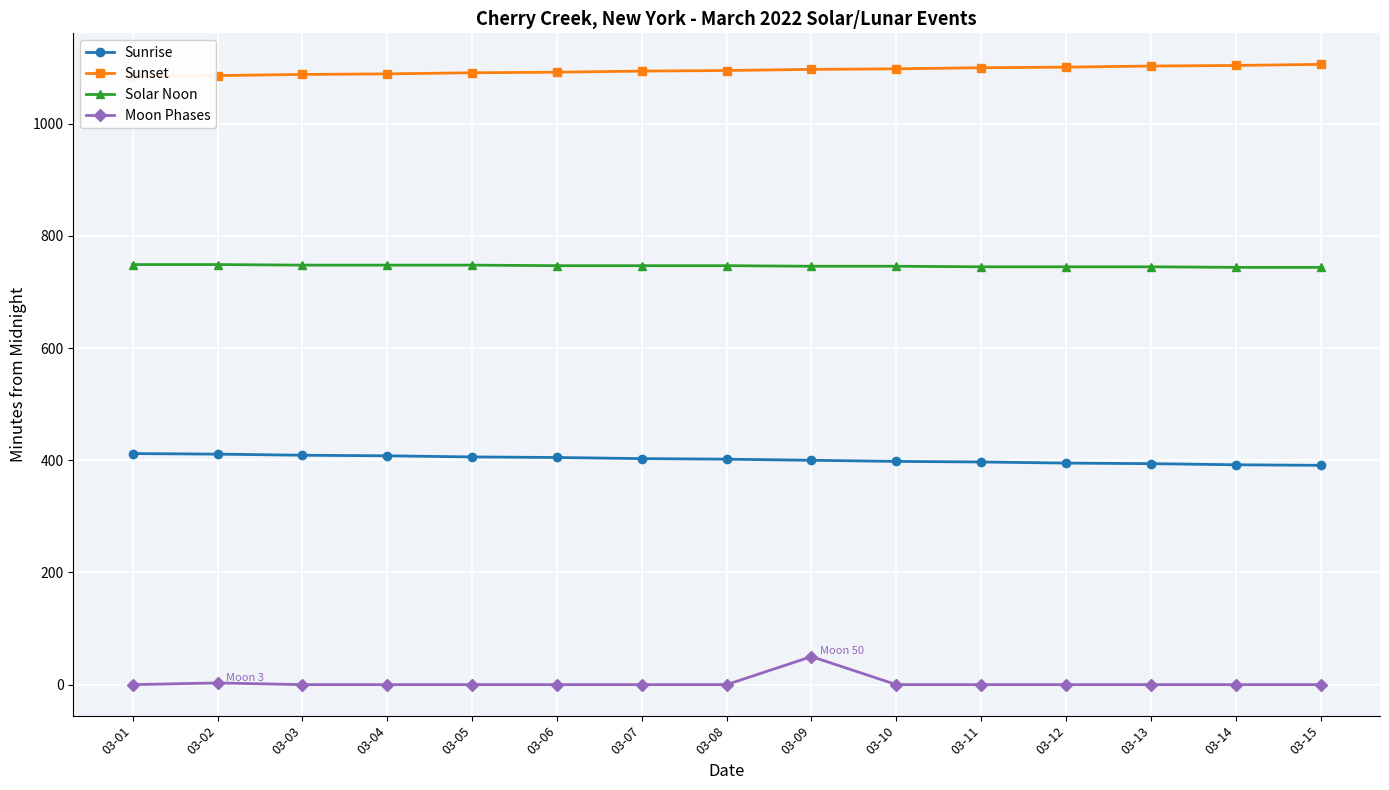

How many lines are shown in the chart?

4